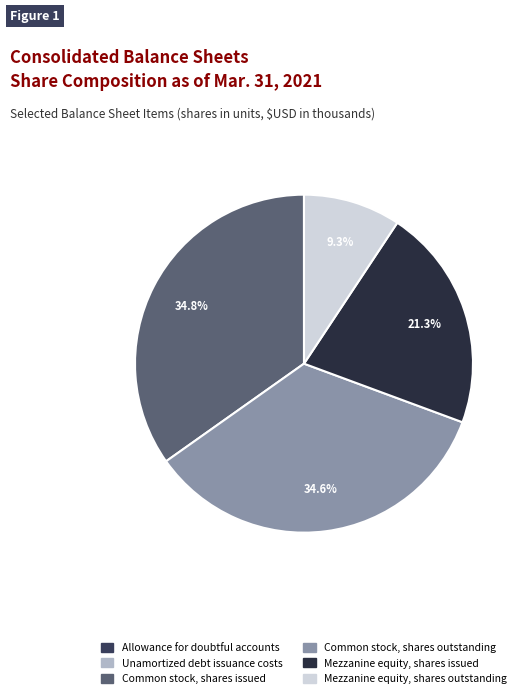

To the nearest percent, what is the difference between the largest and smallest slice percentages?

35%